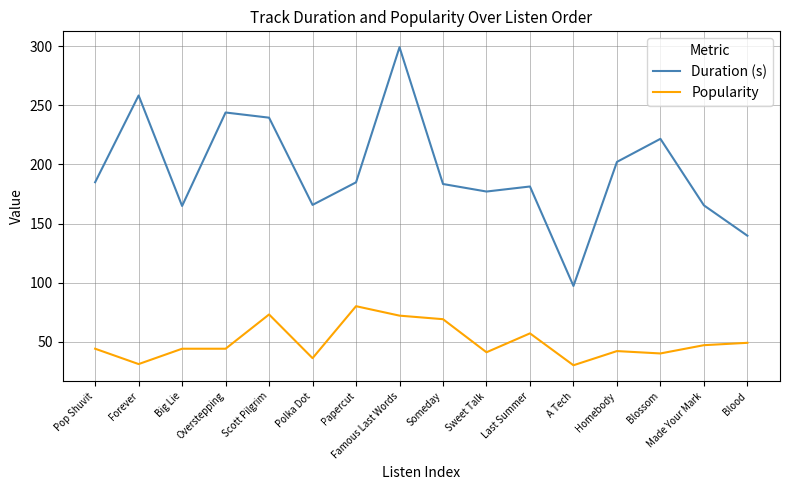

What position from the left is Sweet Talk?

10